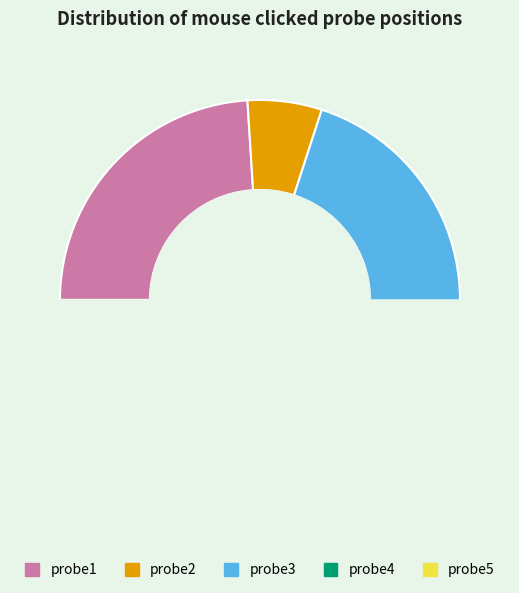

Do probe1 and probe5 together represent more than half of the pie?

No